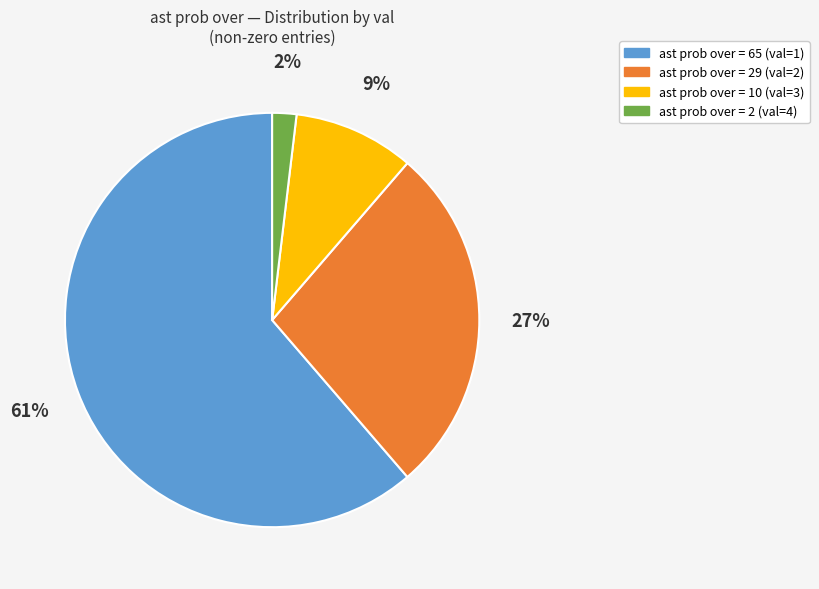

Is it true that ast prob over = 29 (val=2) is 27% of the pie?

True